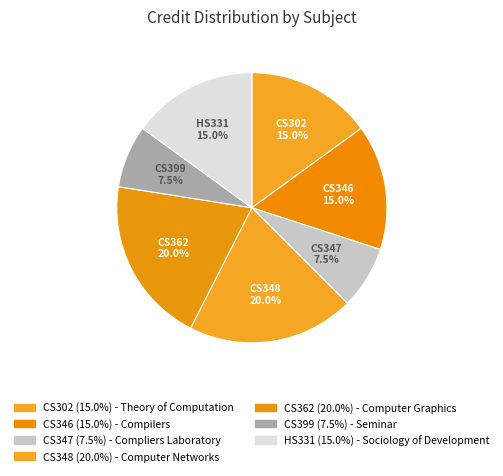

Does CS346 represent more than half of the total?

No